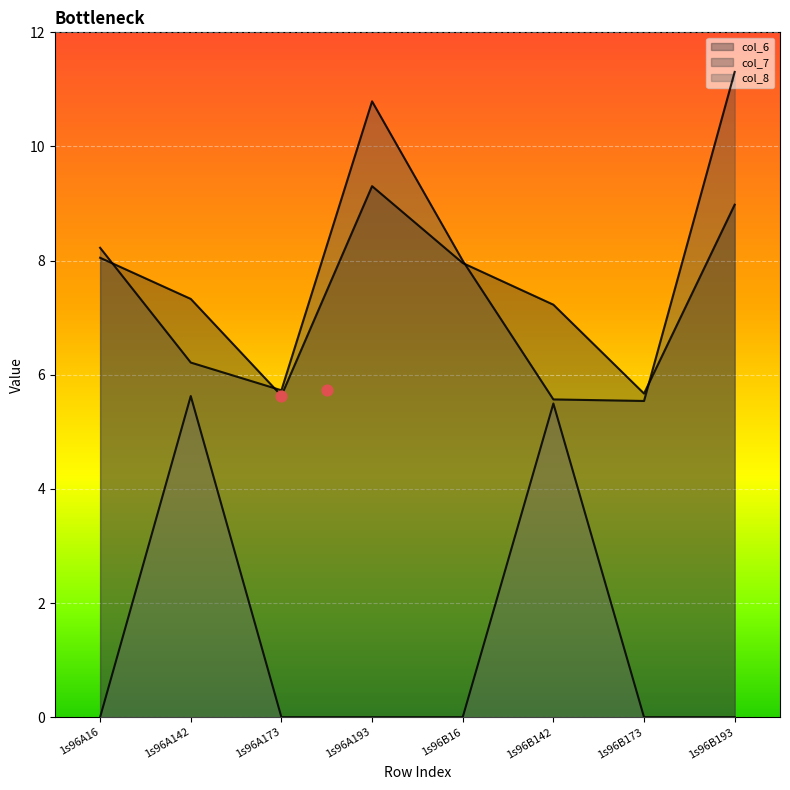

Which series contains the highest Y value?

col_7